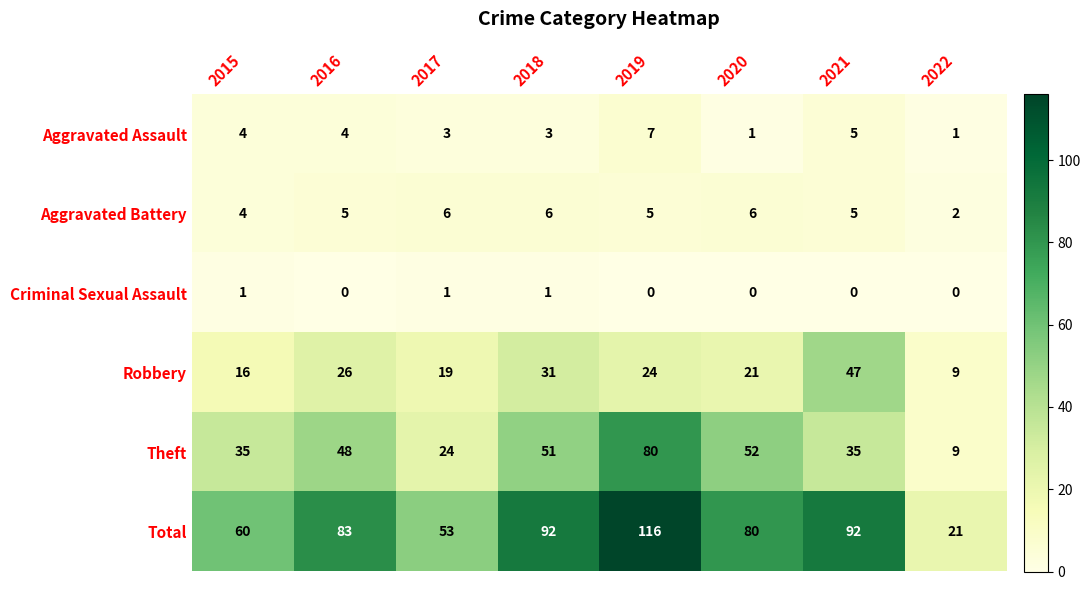

Which series changed the most between 2017 and 2018?

Total